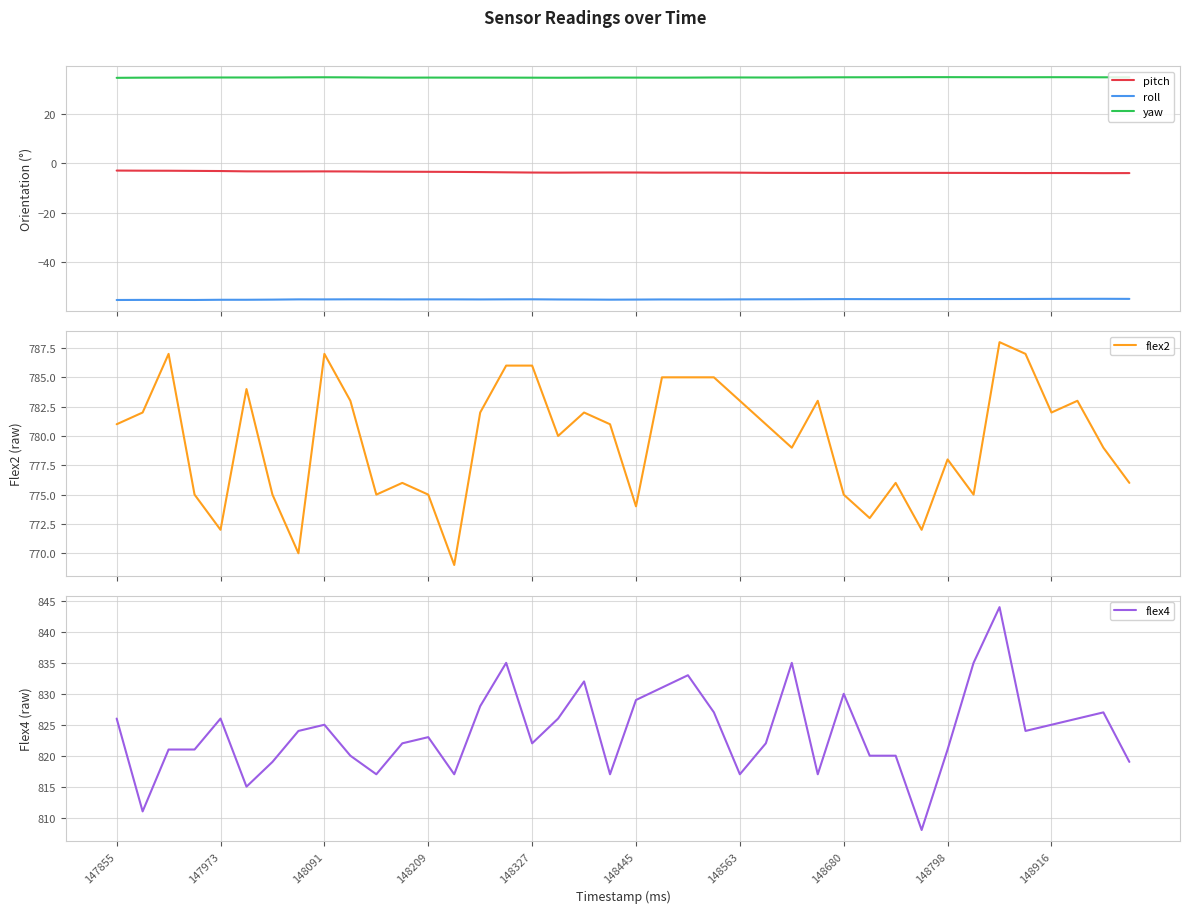

What is the maximum value shown in the chart?

844.0